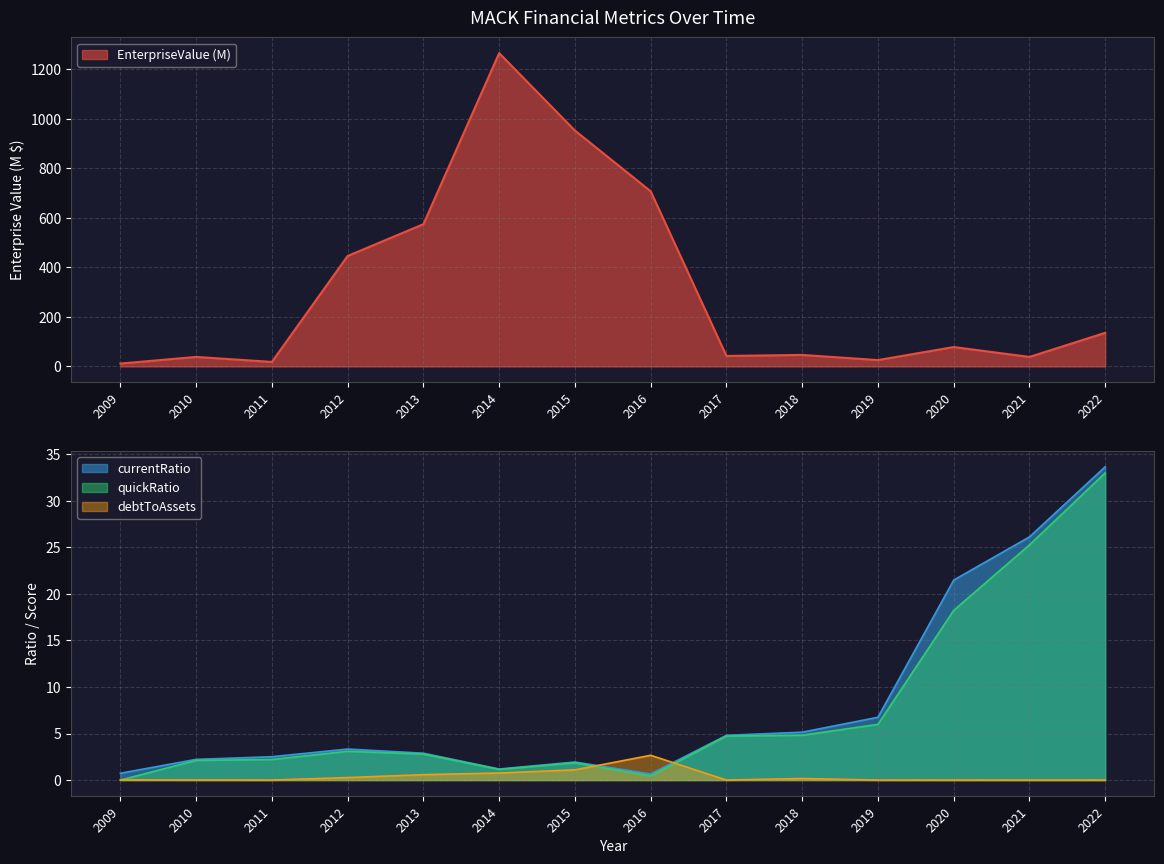

Reading left to right, list all the values displayed in this chart.

EnterpriseValue: 2009=11.5	2010=38.3	2011=18.1	2012=445.7	2013=573.9	2014=1264.3	2015=951.8	2016=706.7	2017=42.2	2018=46.3	2019=25.5	2020=78.2	2021=38.2	2022=135.5
currentRatio: 2009=0.7	2010=2.2	2011=2.5	2012=3.3	2013=2.9	2014=1.2	2015=1.9	2016=0.7	2017=4.8	2018=5.1	2019=6.7	2020=21.5	2021=26.1	2022=33.7
quickRatio: 2009=0.0	2010=2.1	2011=2.2	2012=3.1	2013=2.8	2014=1.1	2015=1.9	2016=0.4	2017=4.7	2018=4.8	2019=6.0	2020=18.2	2021=25.3	2022=33.0
debtToAssets: 2009=0.0	2010=0.0	2011=0.0	2012=0.3	2013=0.6	2014=0.8	2015=1.1	2016=2.7	2017=0.0	2018=0.2	2019=0.0	2020=0.0	2021=0.0	2022=0.0